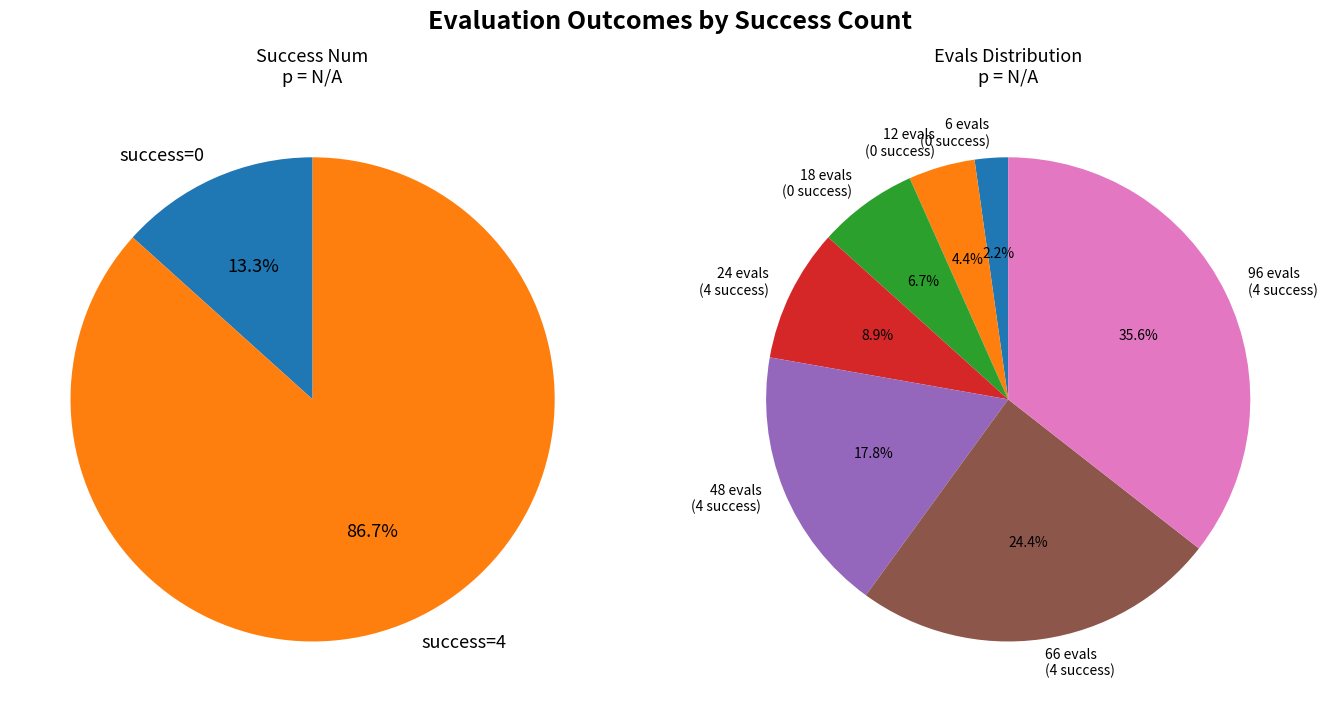

To the nearest percent, what percentage of the pie is evals=24 (success=4)?

9%